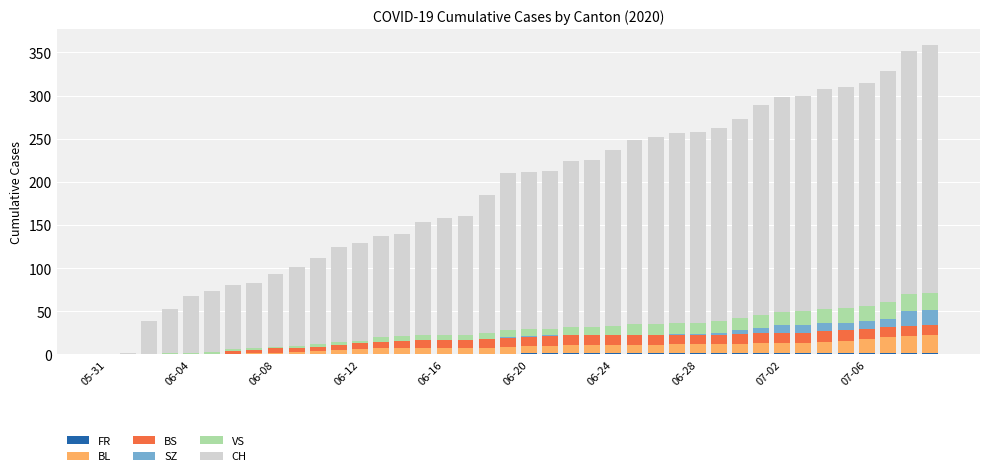

Count the number of categories in the chart.

40